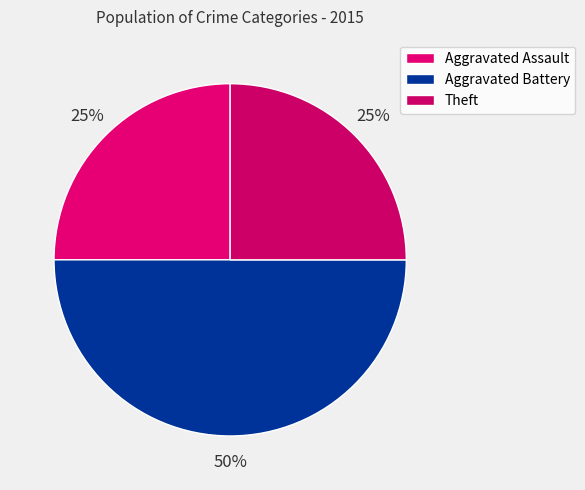

How many slices are in this pie chart?

3